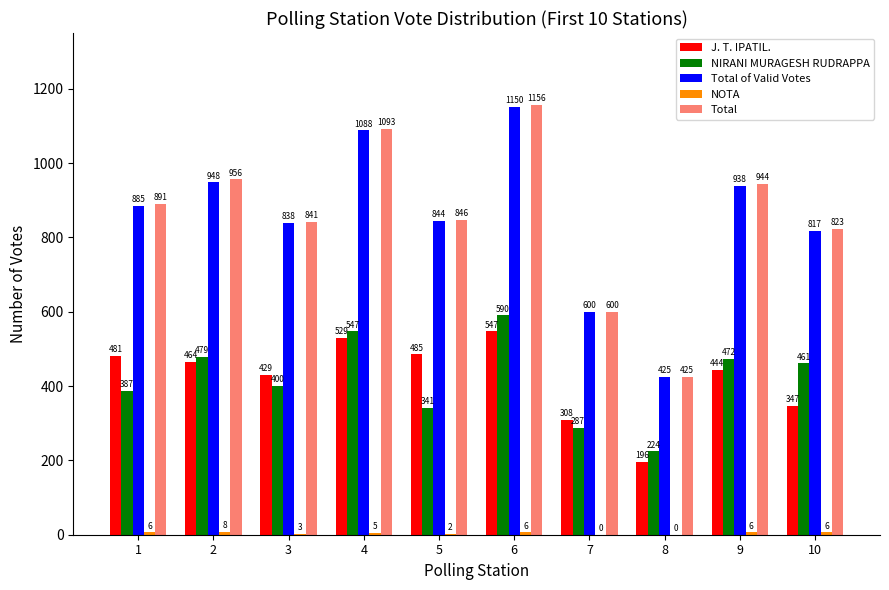

Which category has the highest value across all series?

6